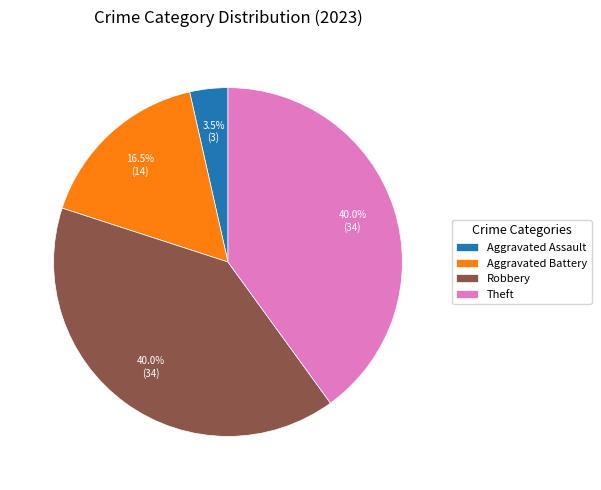

Which has a higher value, Theft or Aggravated Battery?

Theft